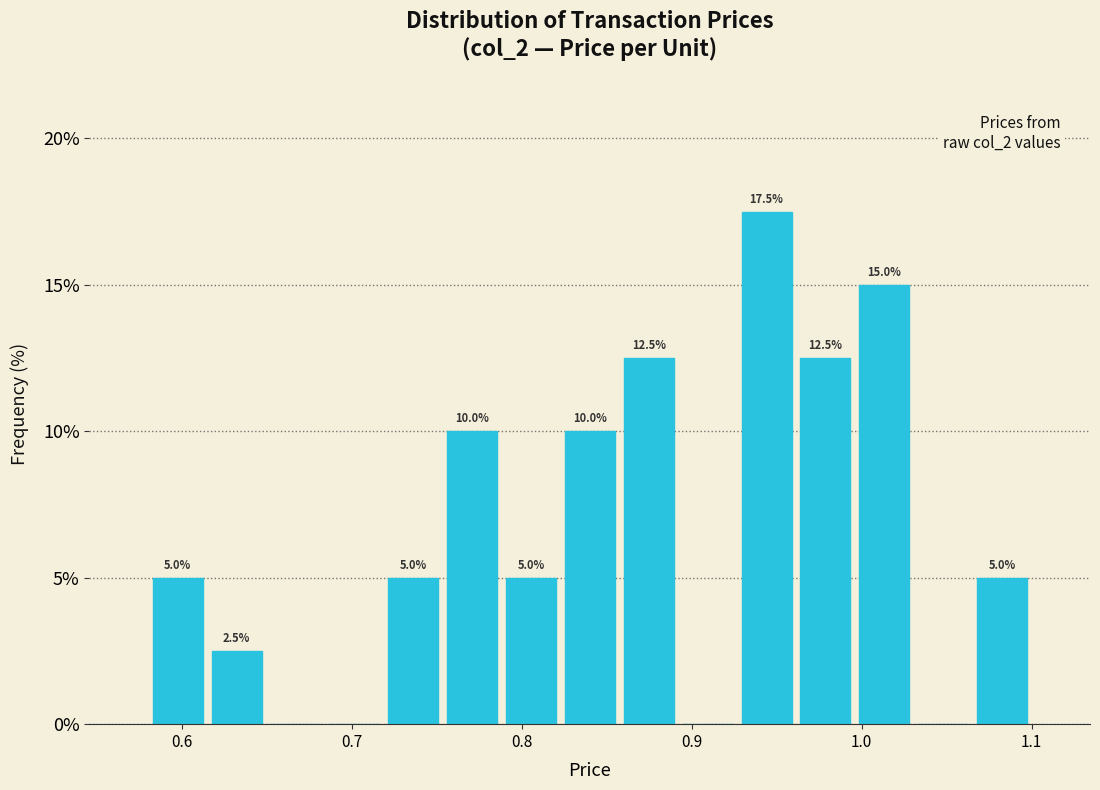

Around what value on the x-axis is the tallest bar? Give the approximate position of its centre, as read against the axis.

0.94